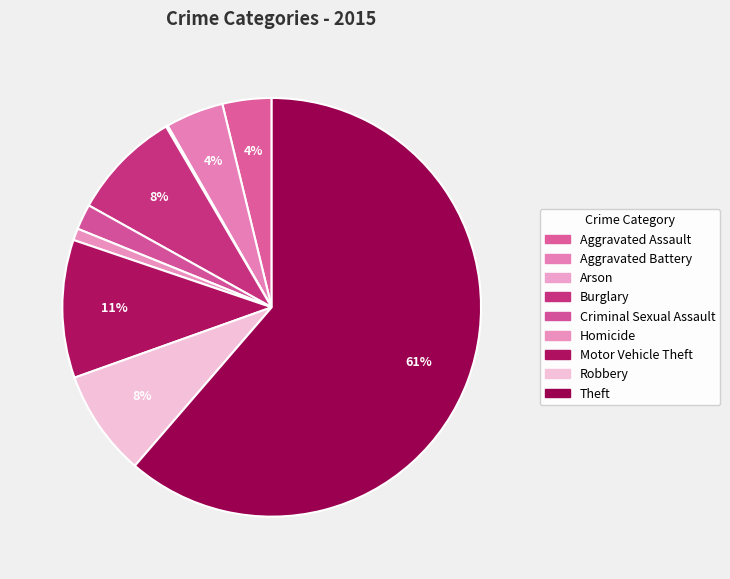

Count the number of slices in the pie.

9